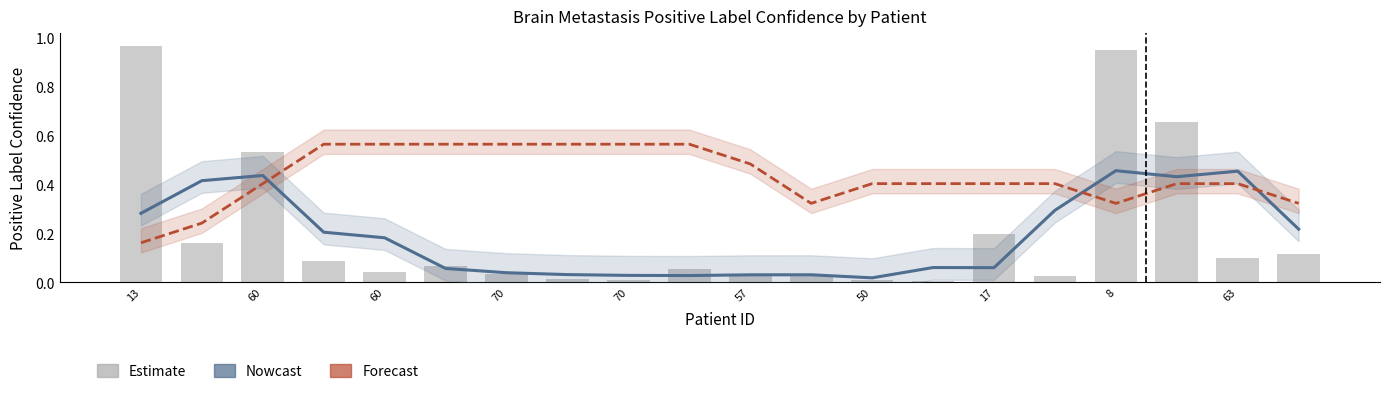

What is the difference between the second highest and minimum values in the Forecast series?

0.4